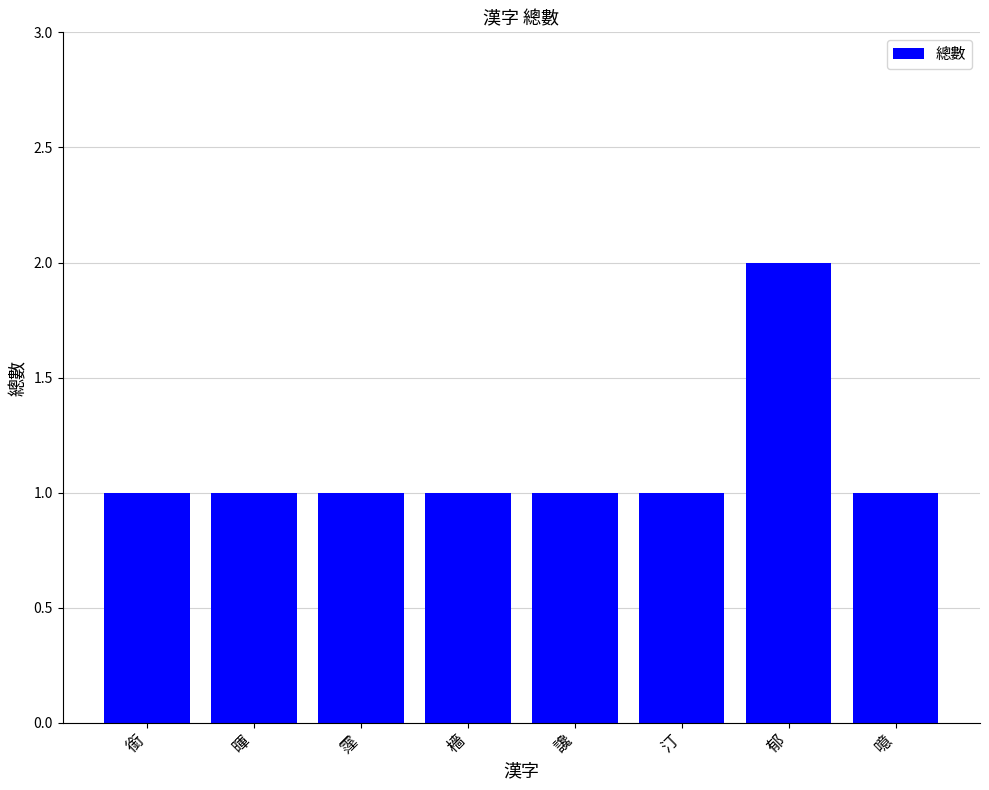

True or false: the data shows 1 at 暉.

True